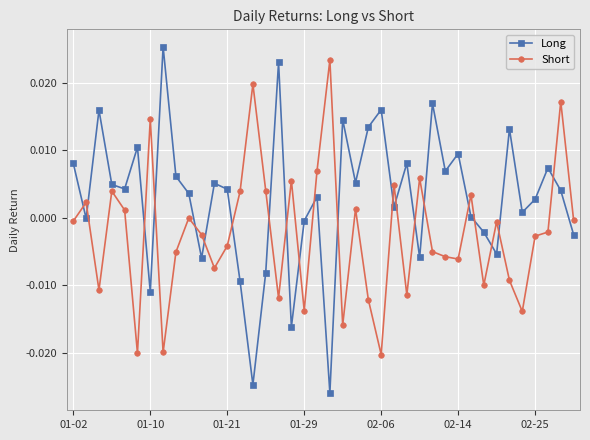

What is the sum of all Short values?

-0.1